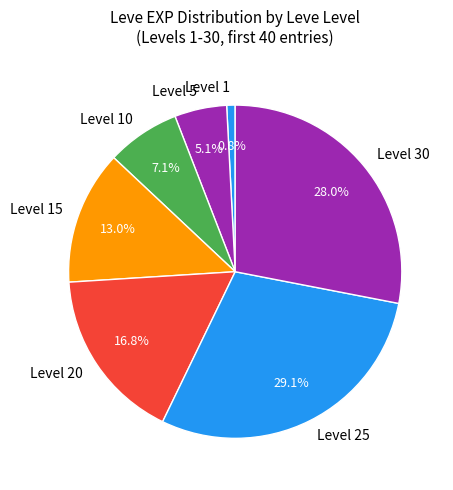

Rank the categories by value from highest to lowest.

Level 25, Level 30, Level 20, Level 15, Level 10, Level 5, Level 1